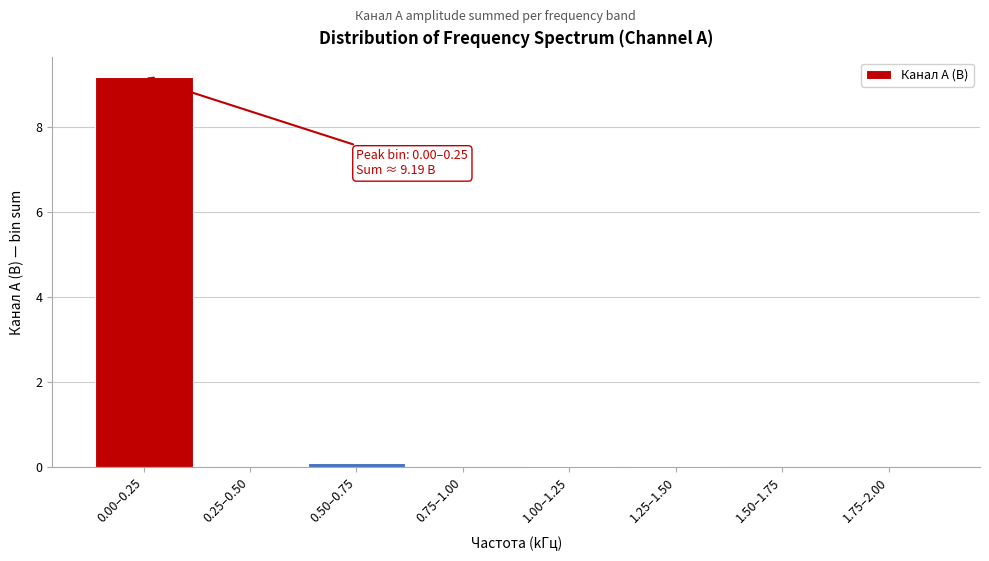

What is the sum of all values?

9.3